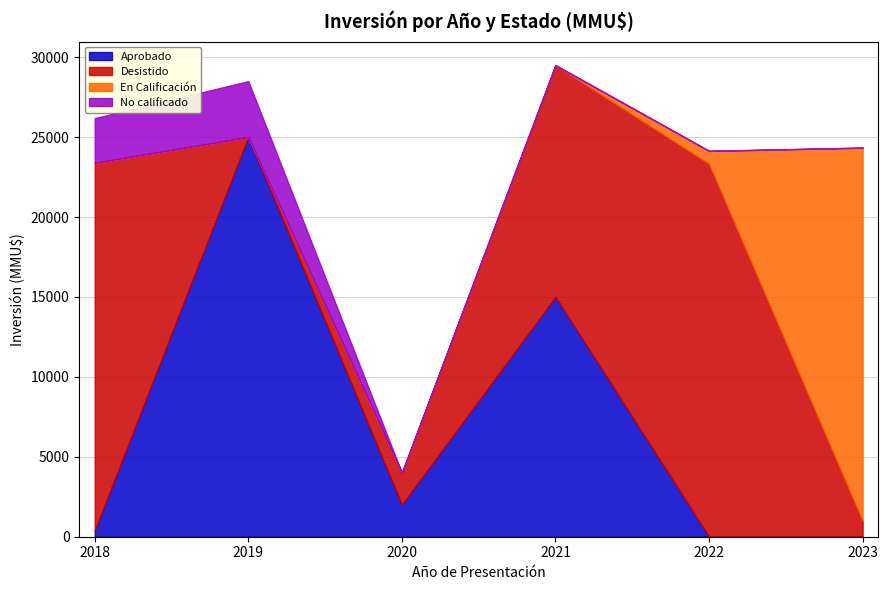

What is the value of the Desistido point at the 3rd from the left?

2000